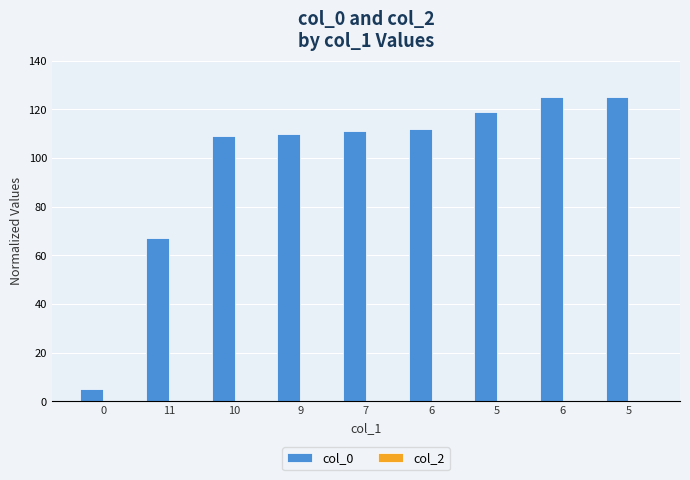

How many bars are there in total?

9